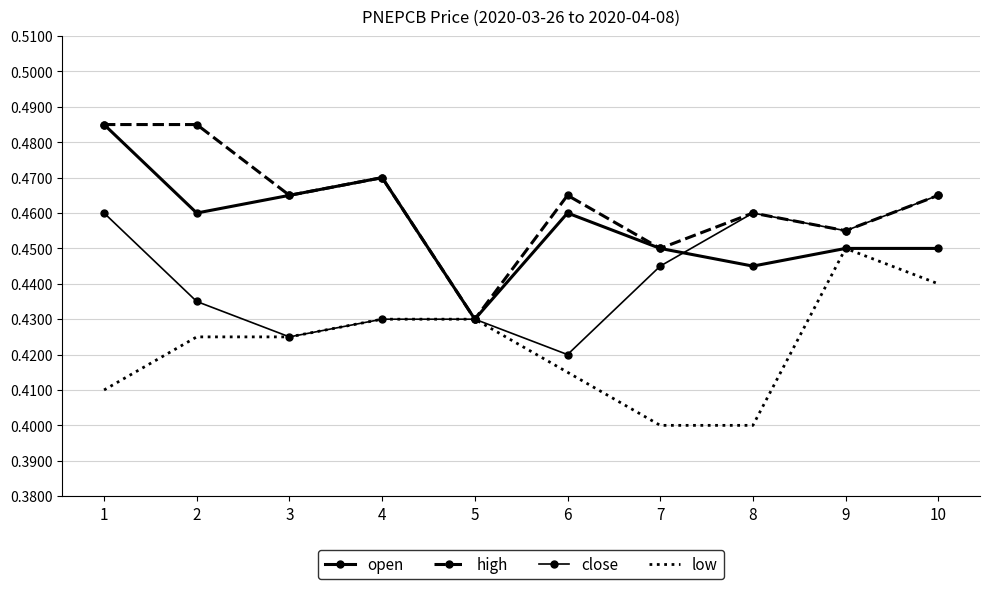

True or false: open and high cross at least once.

False